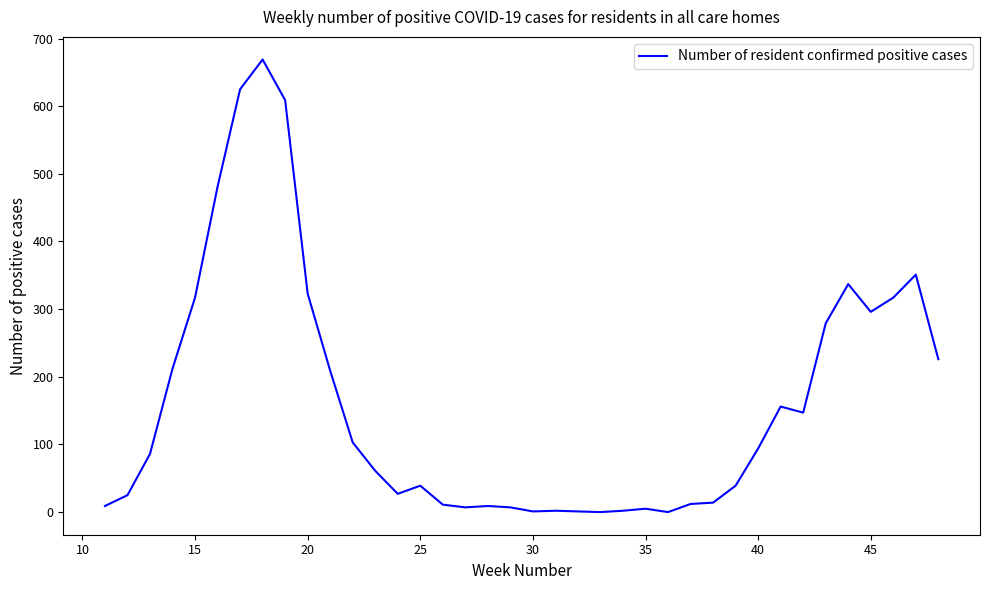

Count the number of data series in this chart.

1